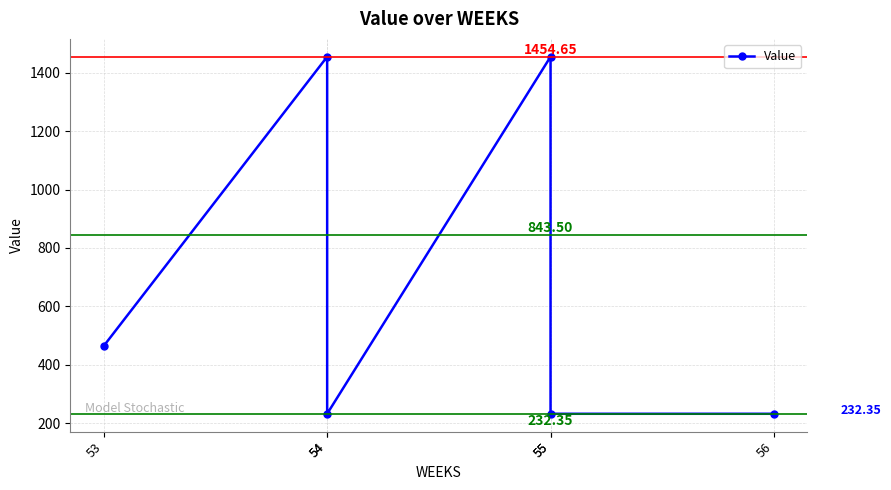

Which category has the lowest value across all series?

54